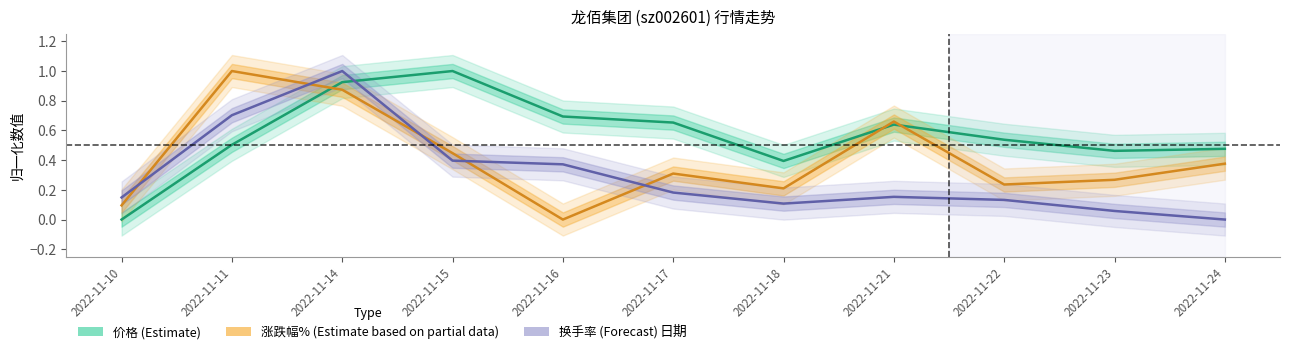

What is the average value of the 涨跌幅% (Estimate based on partial data) series?

0.4